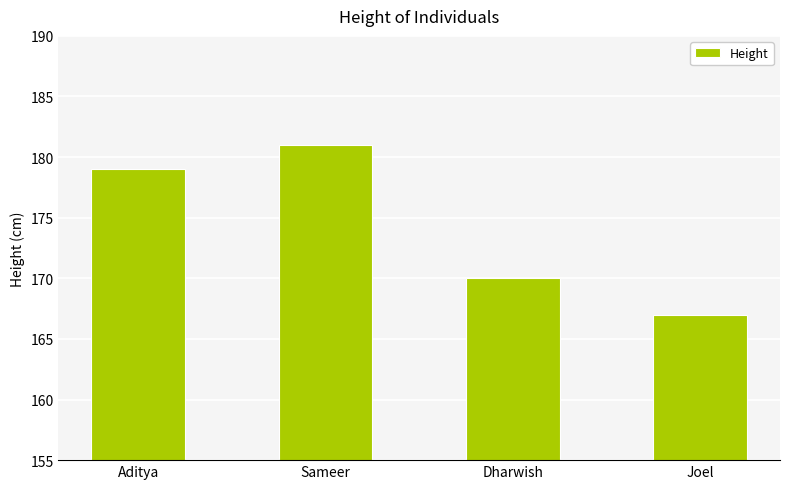

What is the greatest value displayed?

181